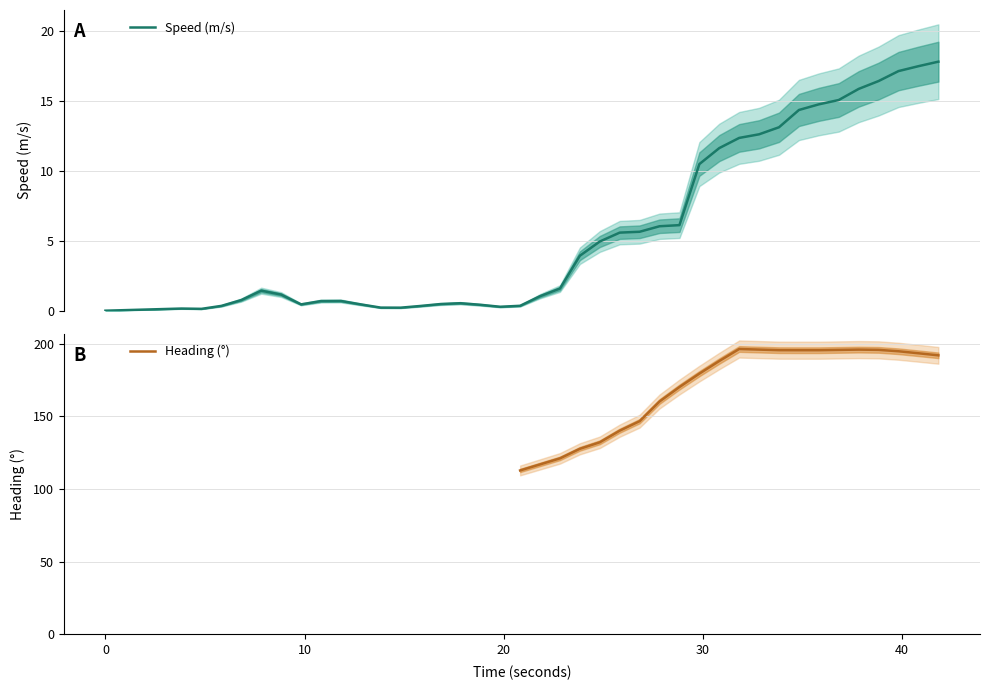

What is the highest value of the Speed (m/s) series?

17.8